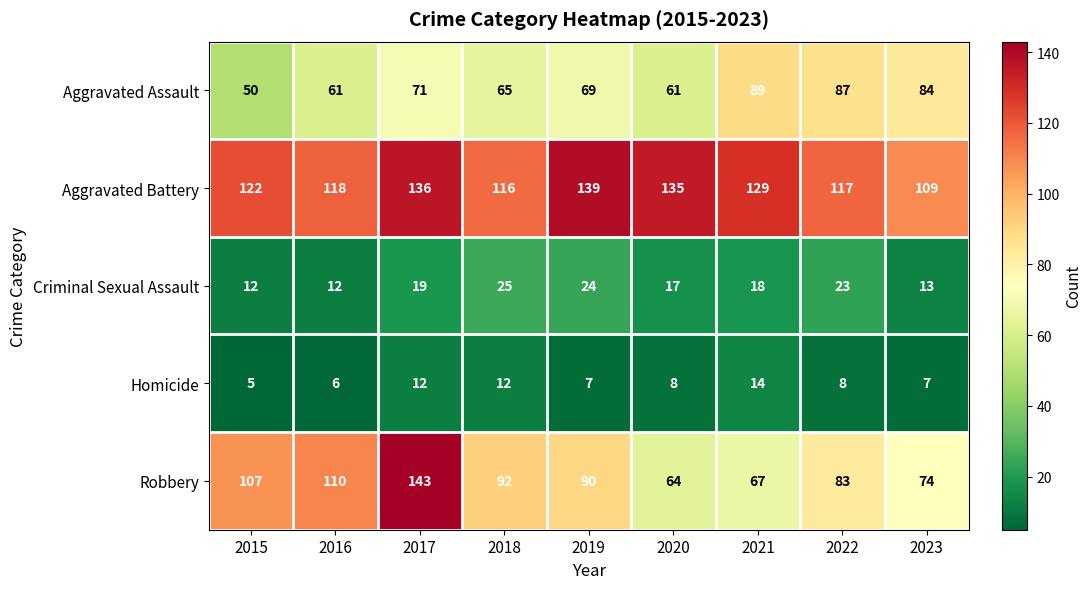

List the series in order of their peak value, lowest first.

Homicide, Criminal Sexual Assault, Aggravated Assault, Aggravated Battery, Robbery